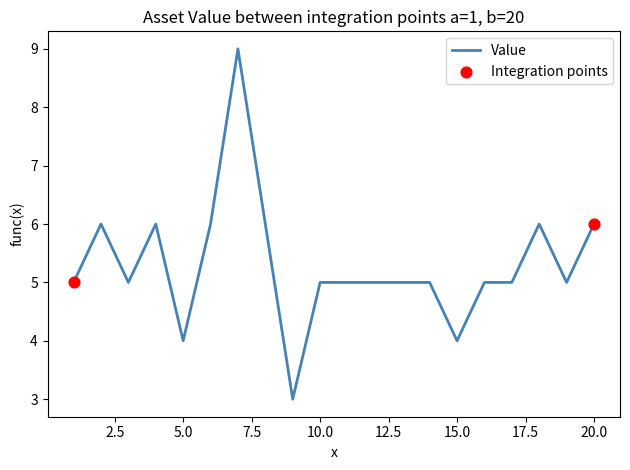

What is the greatest value displayed?

9